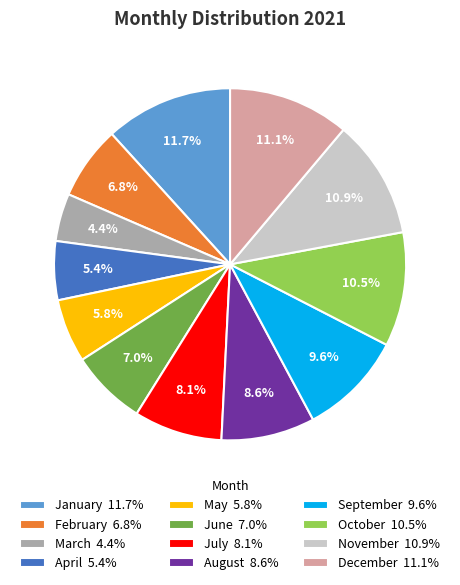

To the nearest percent, what portion does August represent?

9%